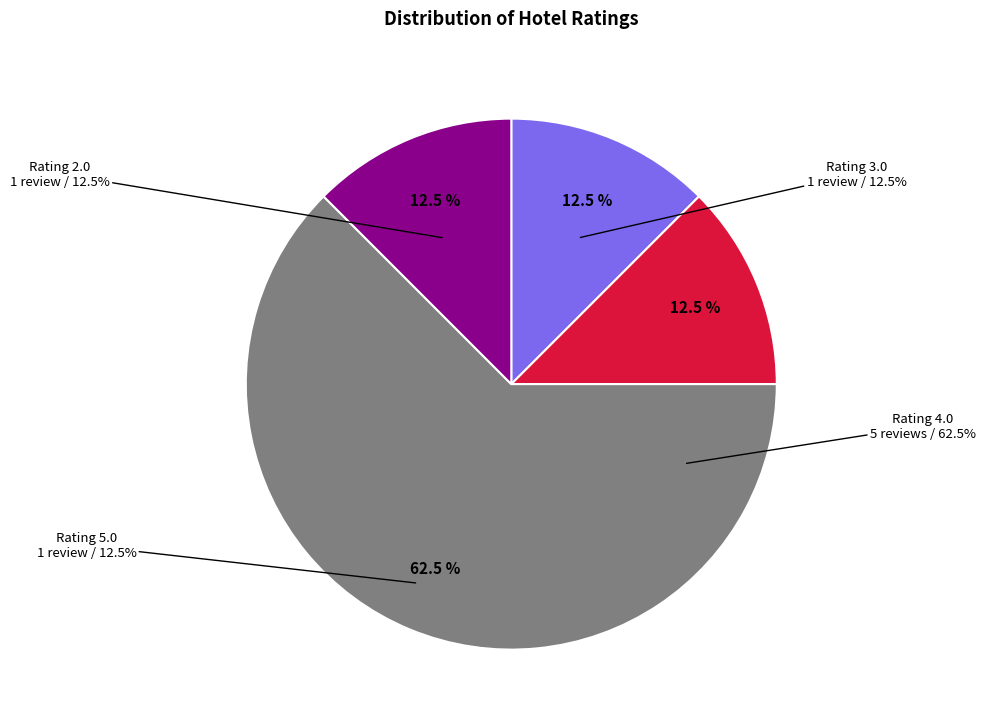

What is the smallest slice in the pie chart?

Rating 2.0